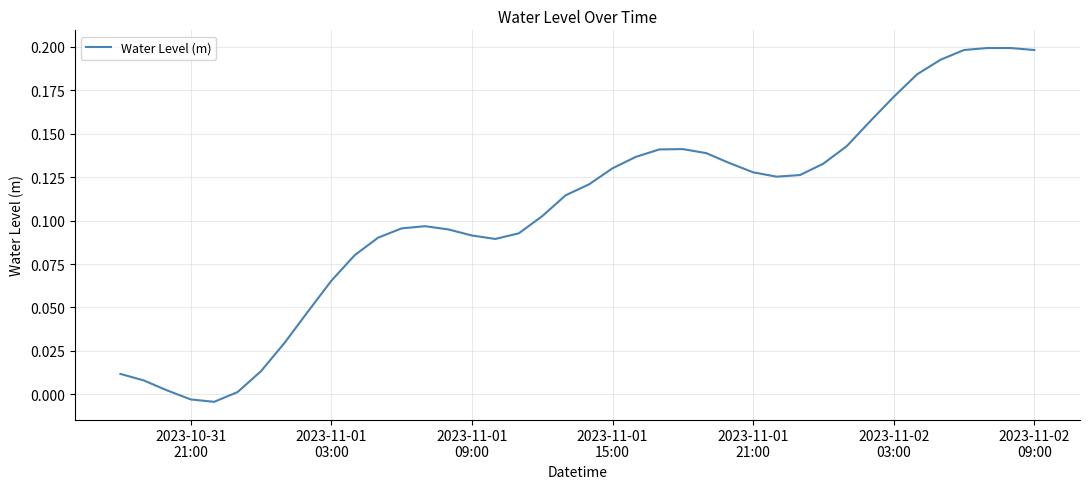

Does the chart have visible grid lines?

Yes